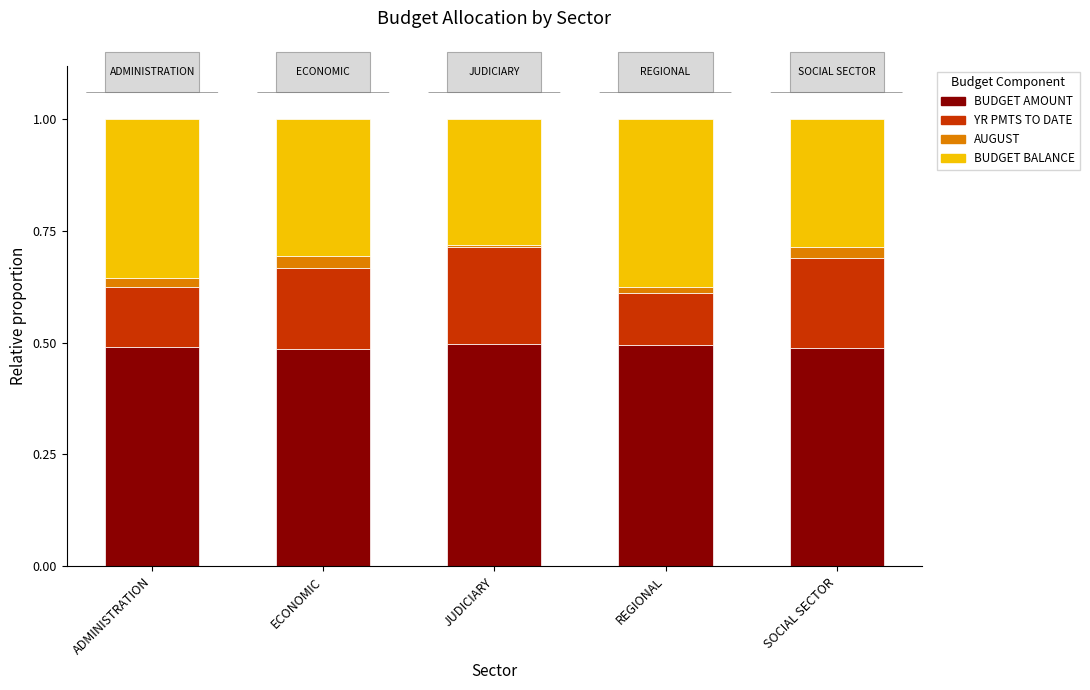

True or false: BUDGET AMOUNT has a value of 0.5 at ECONOMIC.

True